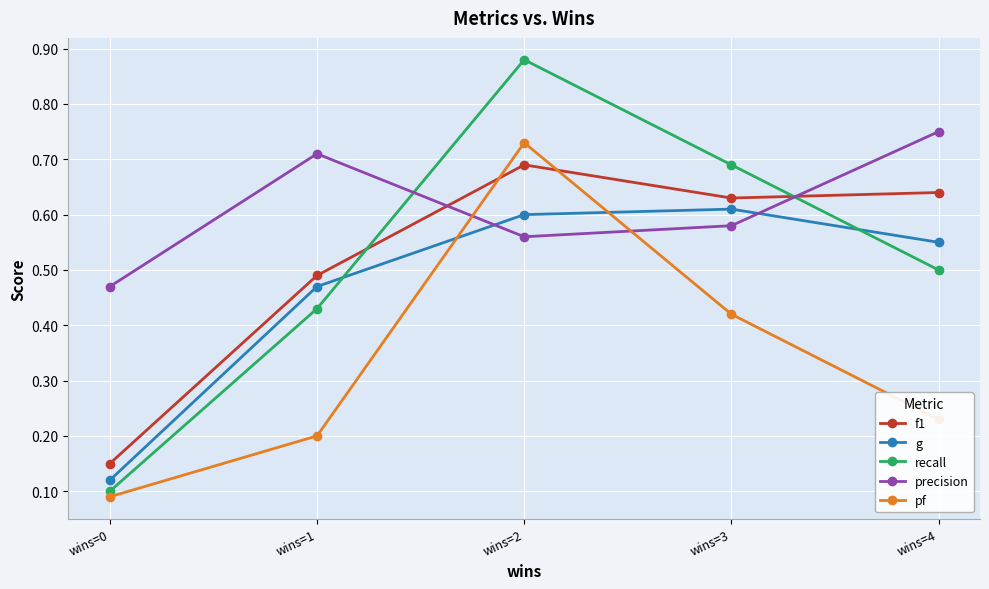

Is it true that g equals 0.2 at wins=0?

False